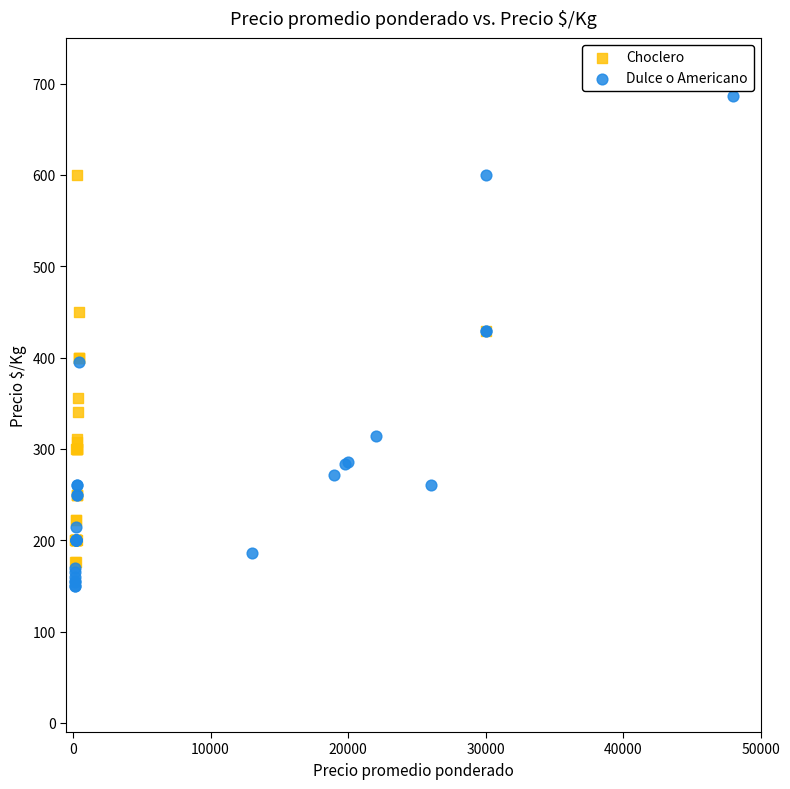

Which series has the largest Y range (max minus min)?

Dulce o Americano